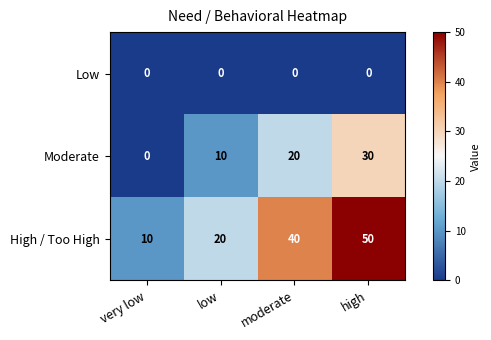

What is the total value across all series at low?

30